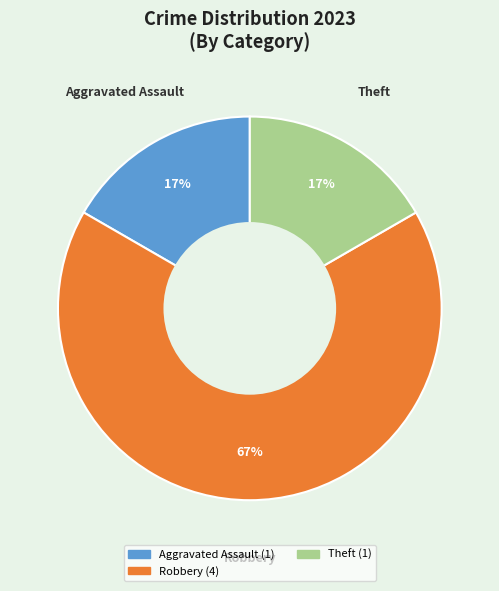

What is the largest slice in the pie chart?

Robbery